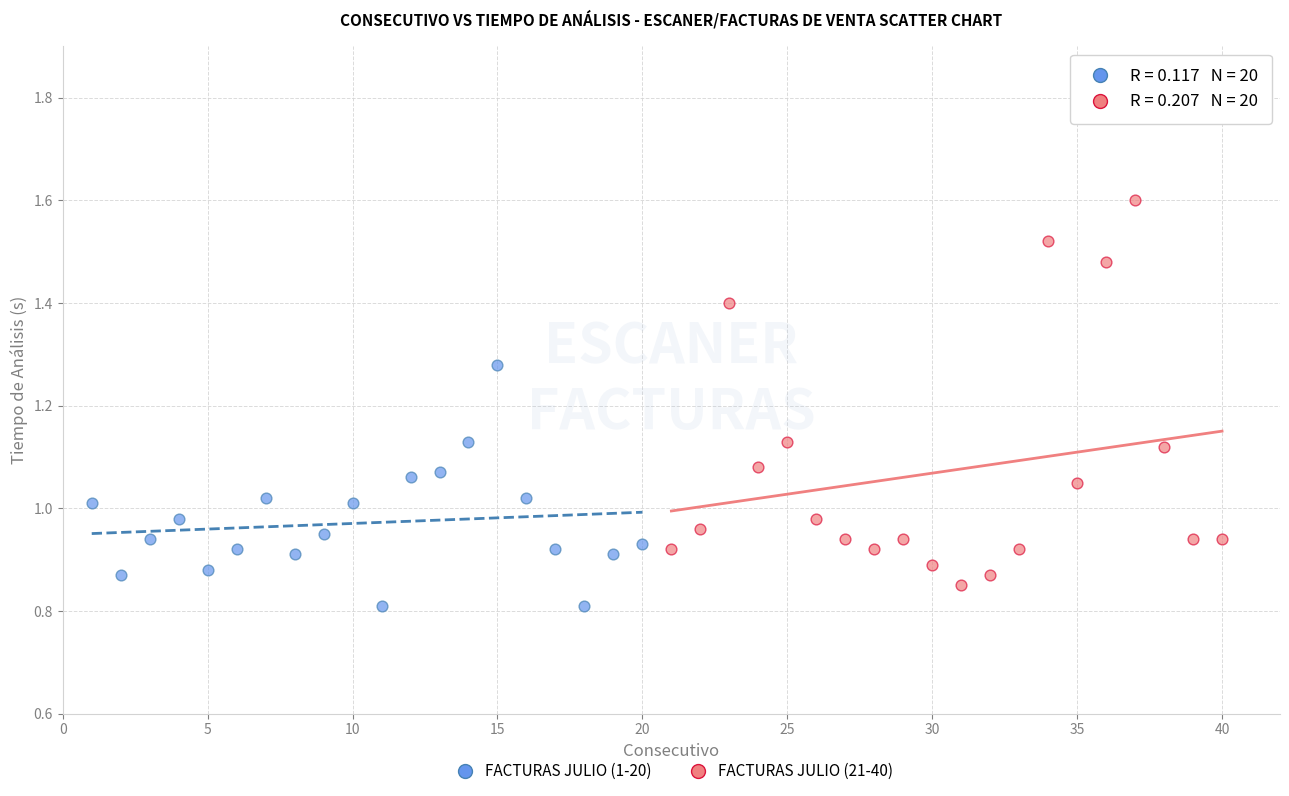

Which series contains the highest Y value?

FACTURAS JULIO (21-40)